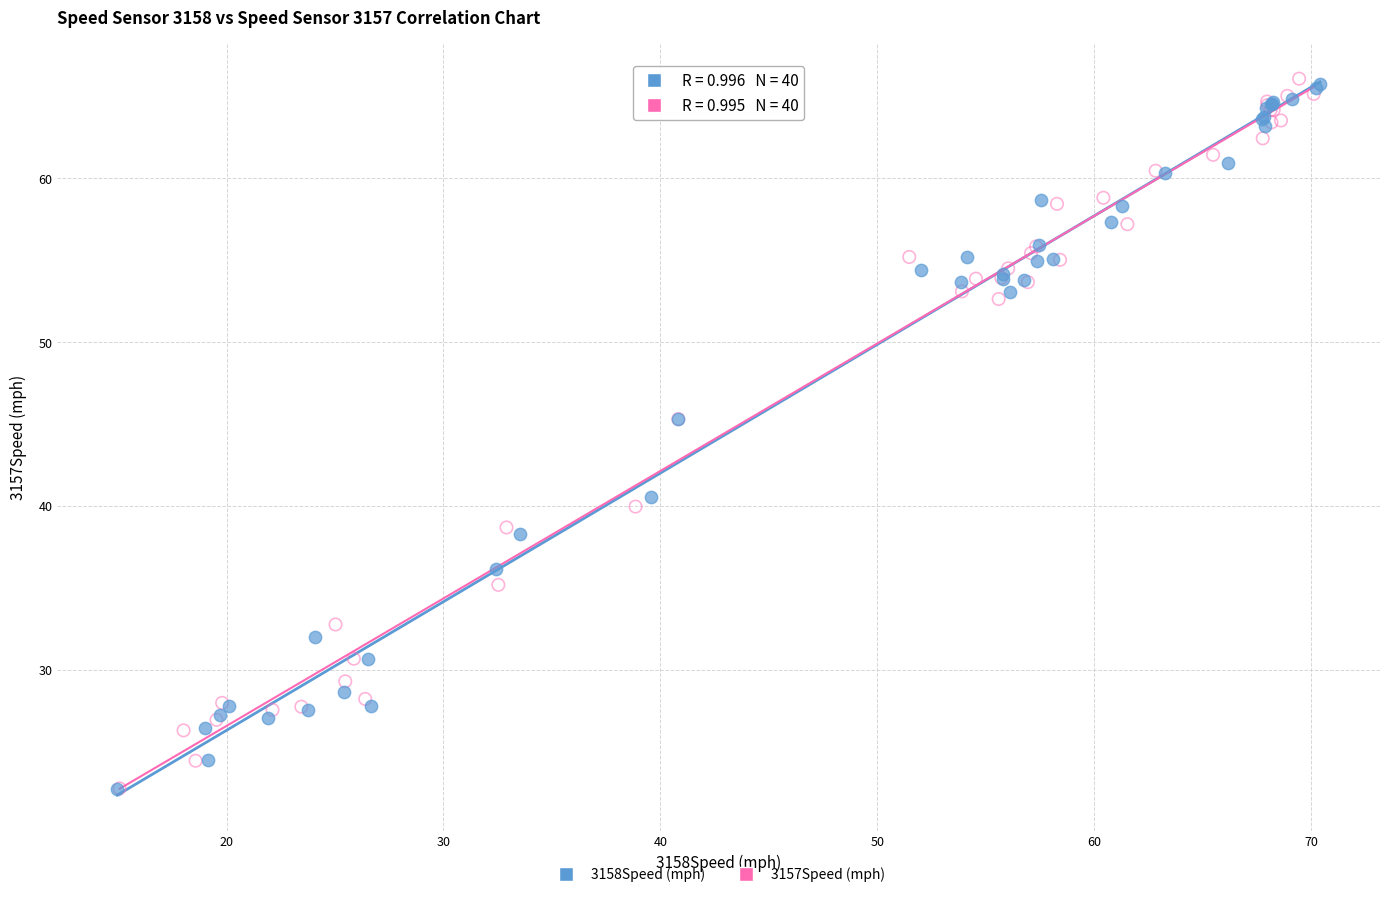

Which series has the largest Y range (max minus min)?

3157Speed (mph)